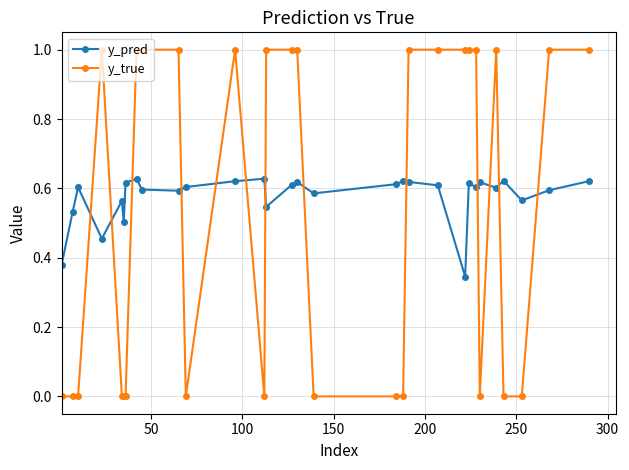

True or false: y_pred and y_true intersect in this chart.

True